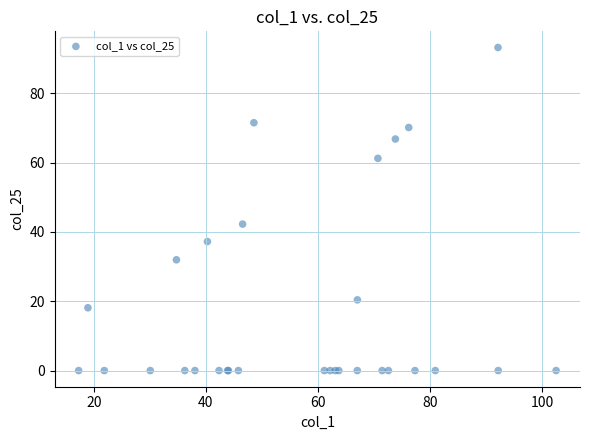

What Y value in the scatter plot is closest to 46?

42.3